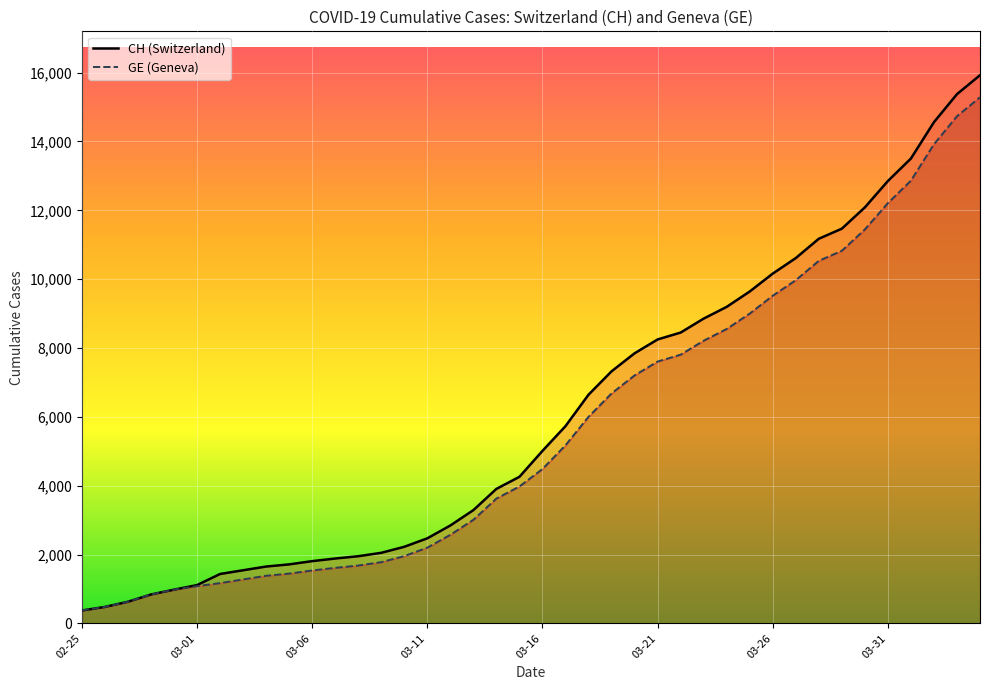

What is the difference between the highest and lowest values at 03-11?

271